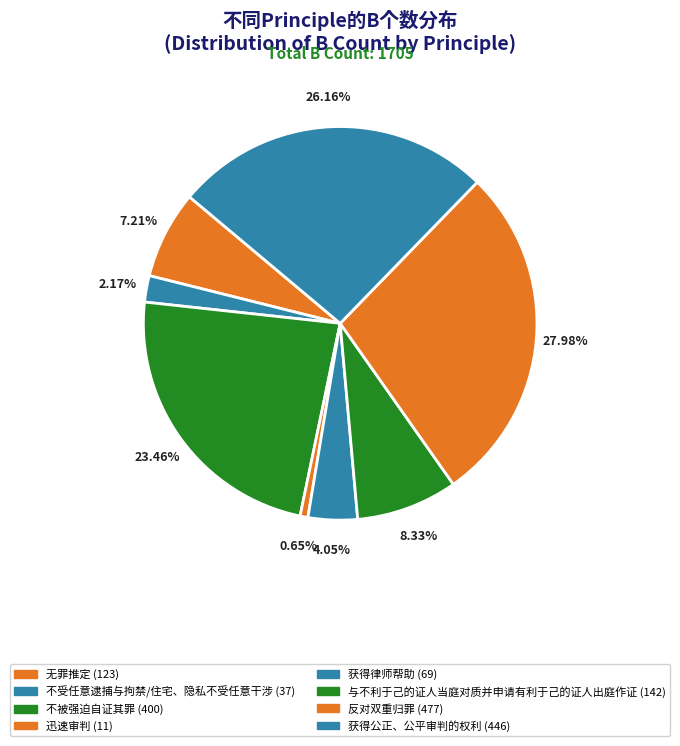

How many slices are in this pie chart?

8